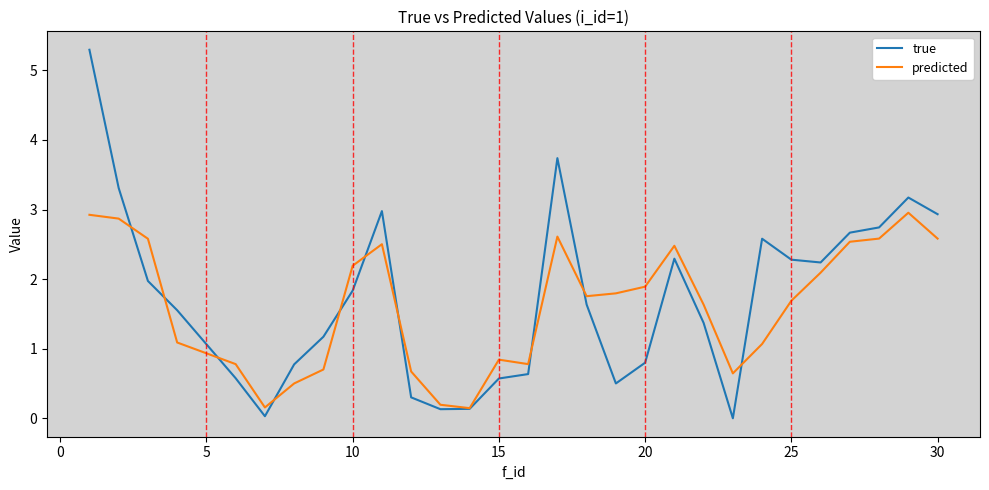

Rank the series by their maximum value, from highest to lowest.

true, predicted